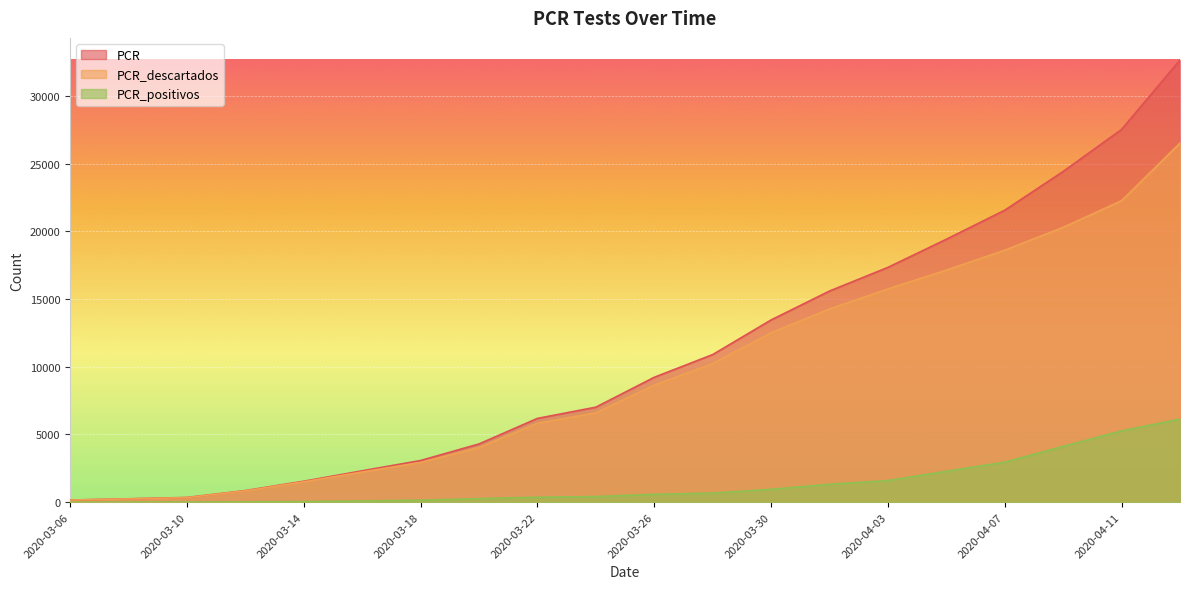

What is the average value of the PCR_positivos series?

1361